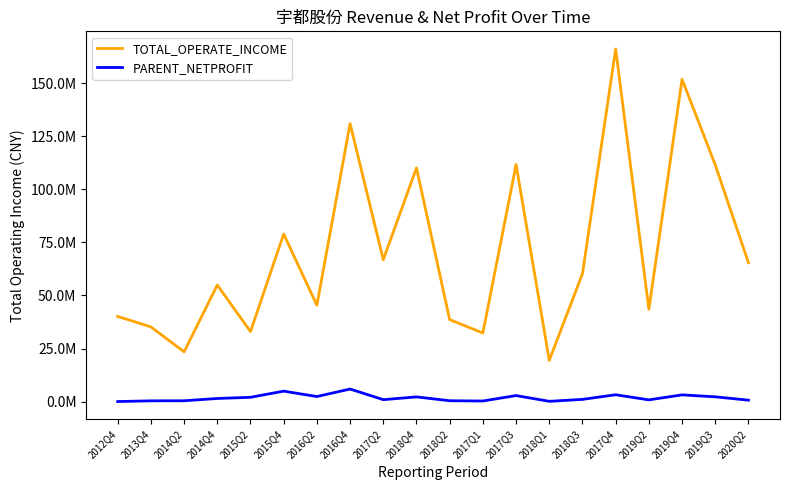

Reading left to right, transcribe all the data shown in this chart.

TOTAL_OPERATE_INCOME: 40140613.2	35214404.2	23466291.5	54917129.1	32998105.3	78958388.2	45433685.4	130993972.4	66848409.4	110134788.8	38625588.4	32331168.7	111709082.6	19423389.1	60256691.1	166183631.8	43514357.1	151891826.5	111549865.0	65437198.4
PARENT_NETPROFIT: 27012.4	353656.8	389623.3	1469472.0	2022579.1	4922554.1	2386827.0	5920489.8	911961.1	2212650.6	401193.9	274674.3	2843051.1	128543.9	1040583.8	3224496.6	813284.6	3169460.7	2248409.4	670456.1